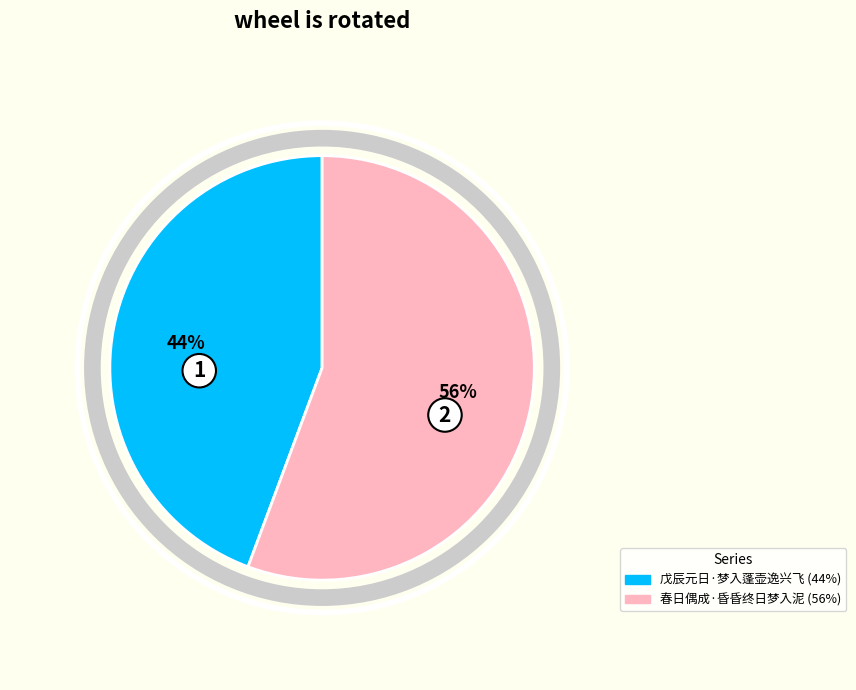

True or false: 春日偶成·昏昏终日梦入泥 accounts for 62% of the total.

False